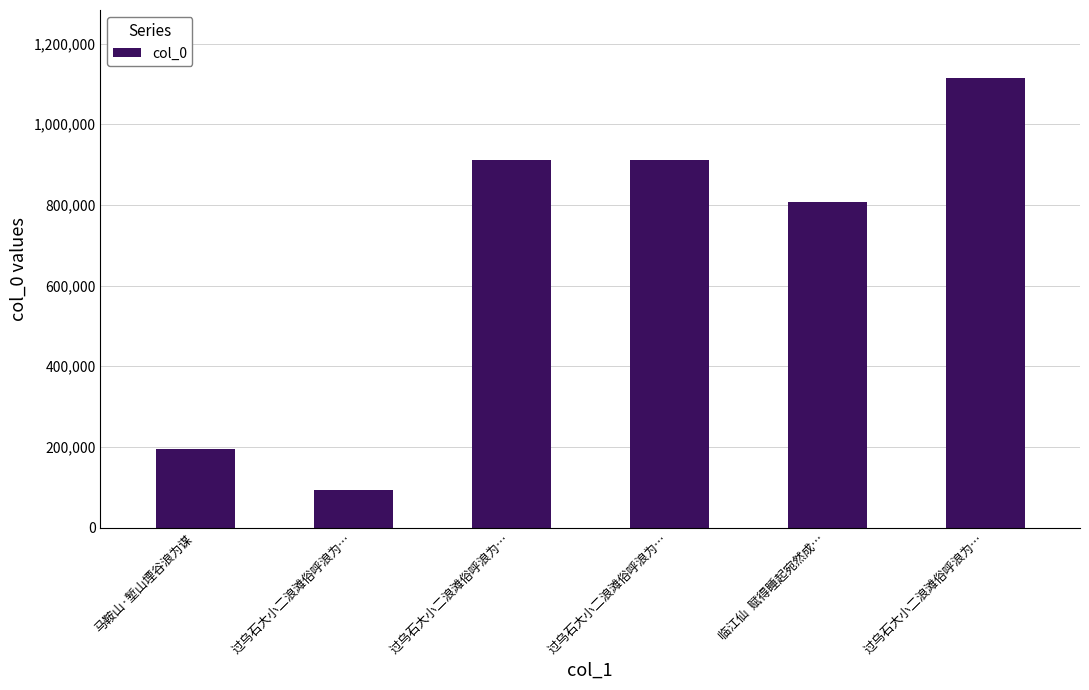

How many bars are there in total?

6